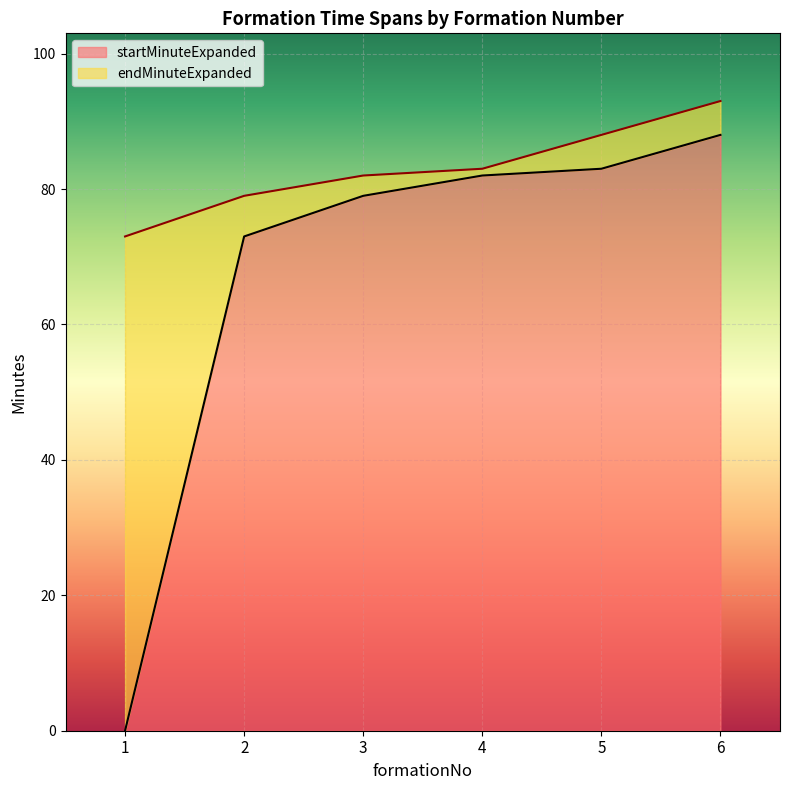

Reading right to left, transcribe all the data shown in this chart.

startMinuteExpanded: 88	83	82	79	73	0
endMinuteExpanded: 93	88	83	82	79	73